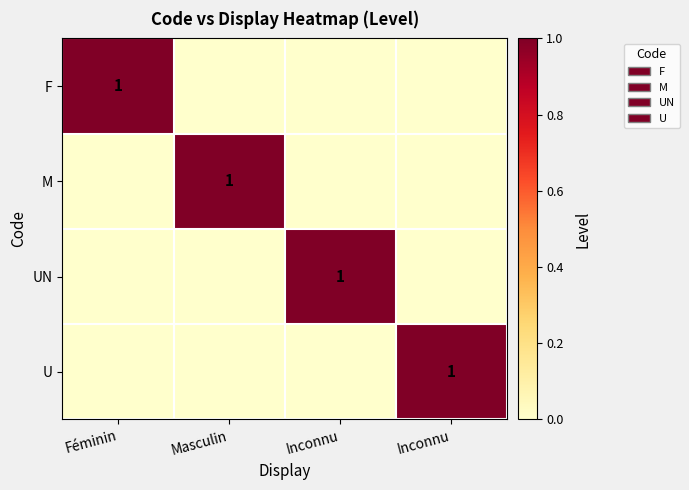

What is the spread (max minus min) of values at Masculin?

1